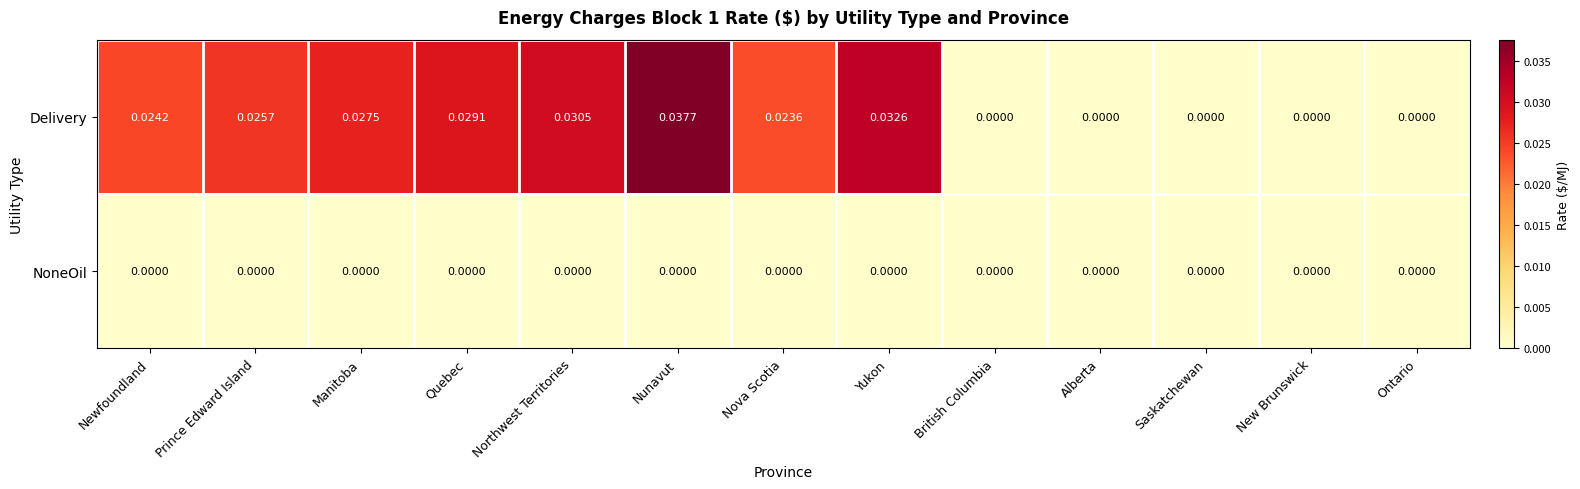

At Newfoundland, list the series in order from largest to smallest.

Delivery, NoneOil